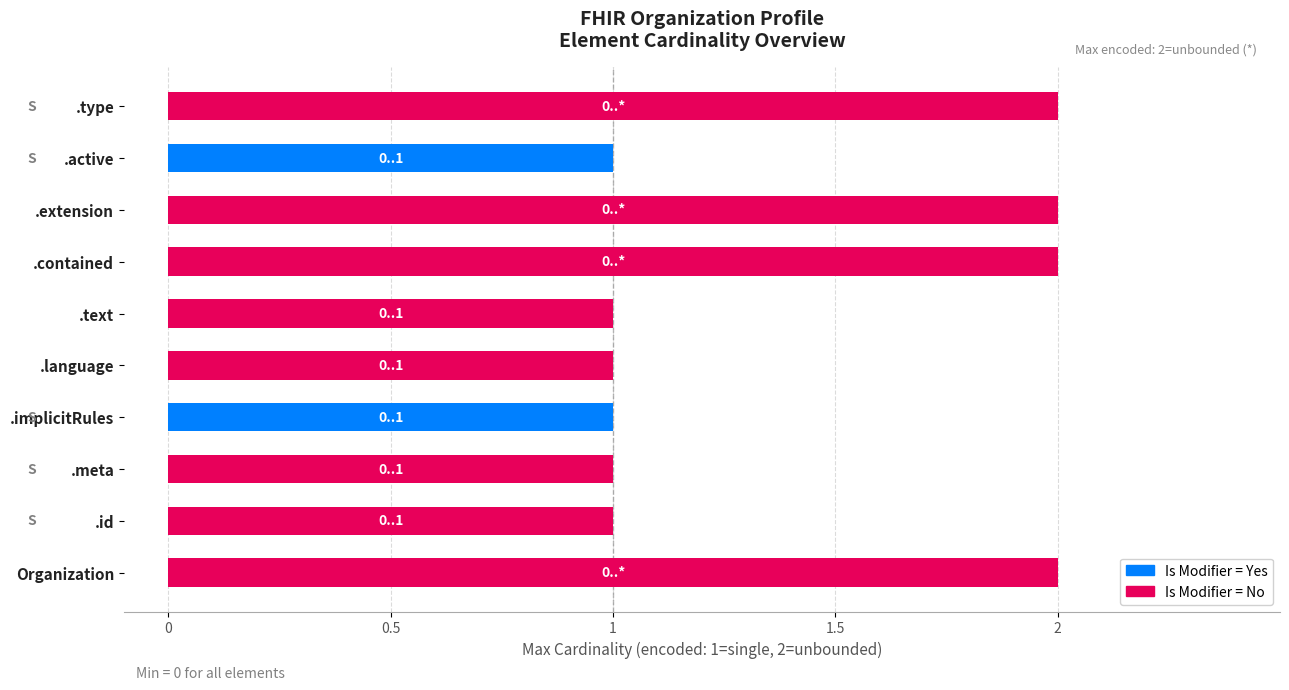

Approximately how many times larger is the value at .language compared to .text?

1.0